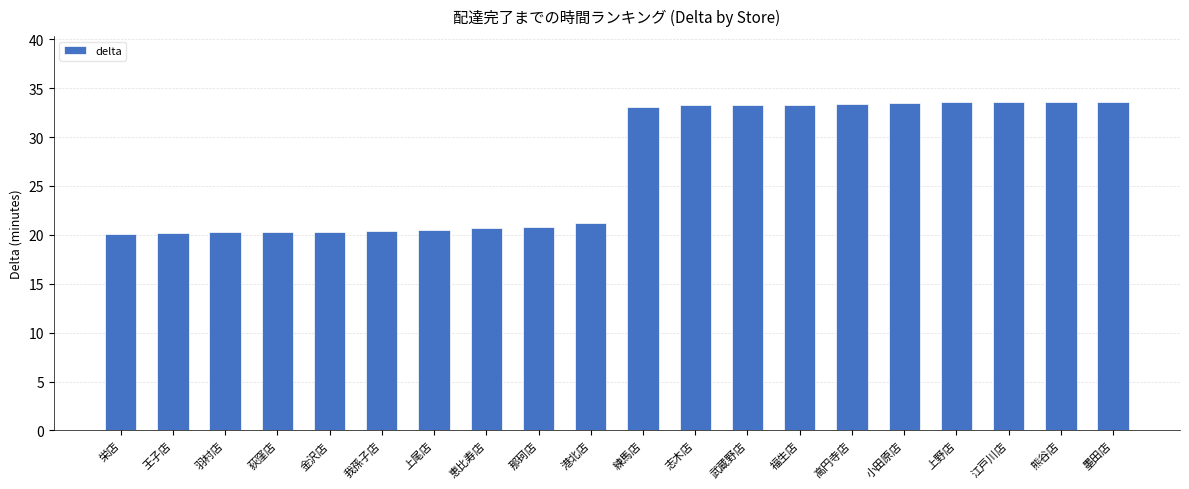

What is the difference between the maximum and minimum values?

13.5